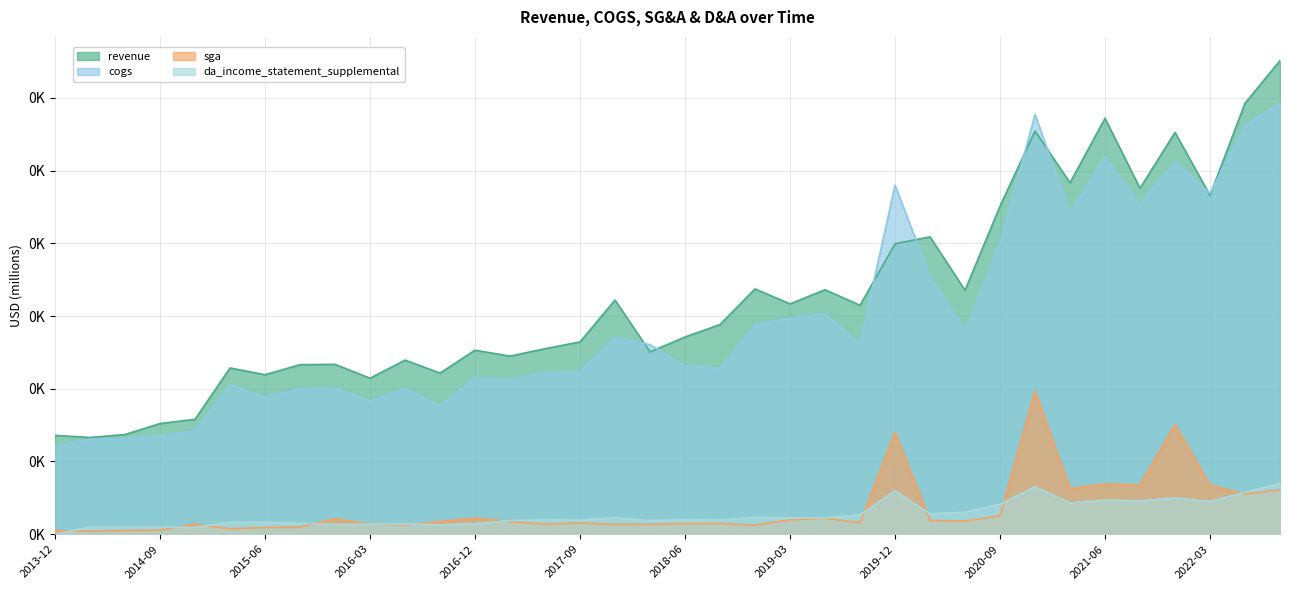

What is the label of the 17th point from the left?

2017-12-29